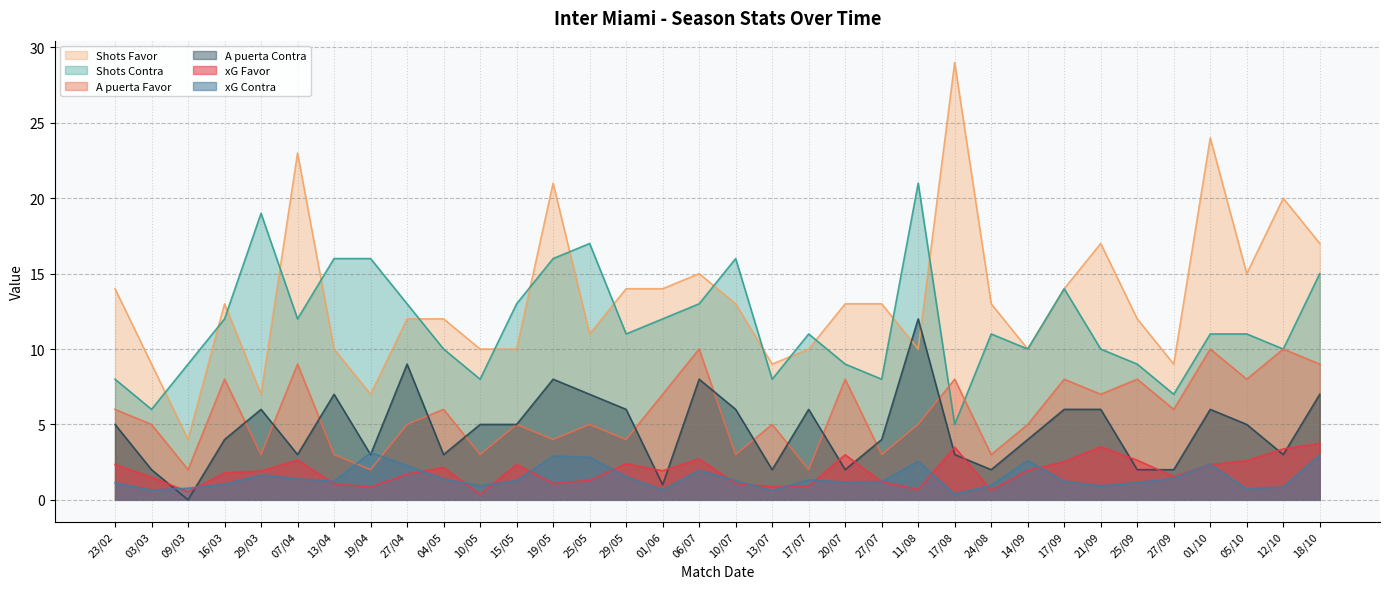

How many values in the Shots Favor series exceed 13?

13